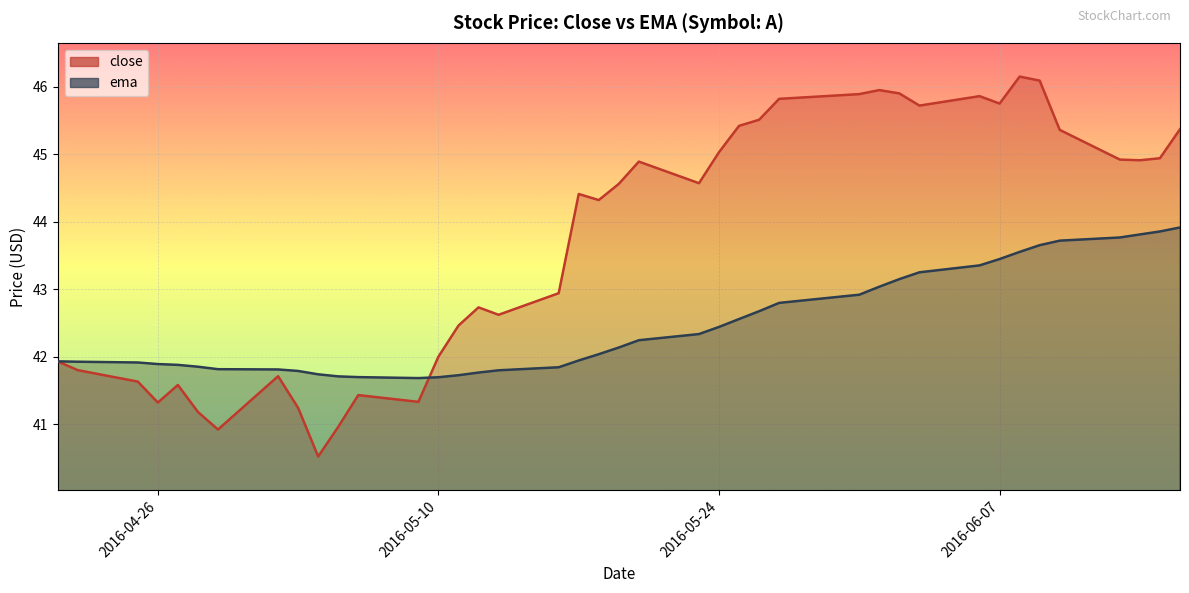

How many lines are shown in the chart?

2